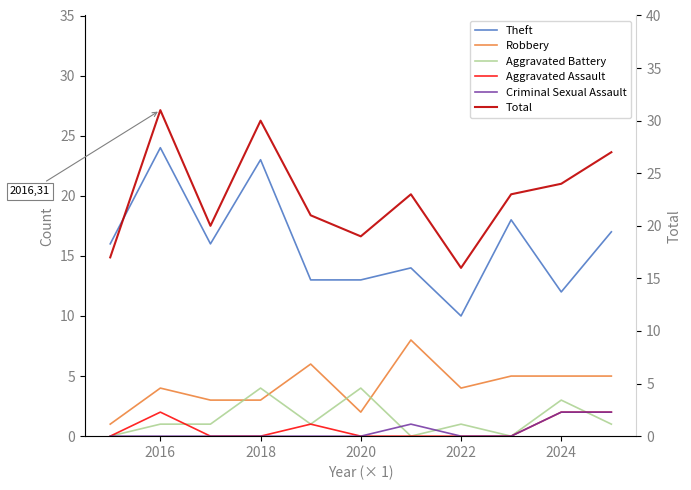

How many lines are shown in the chart?

6